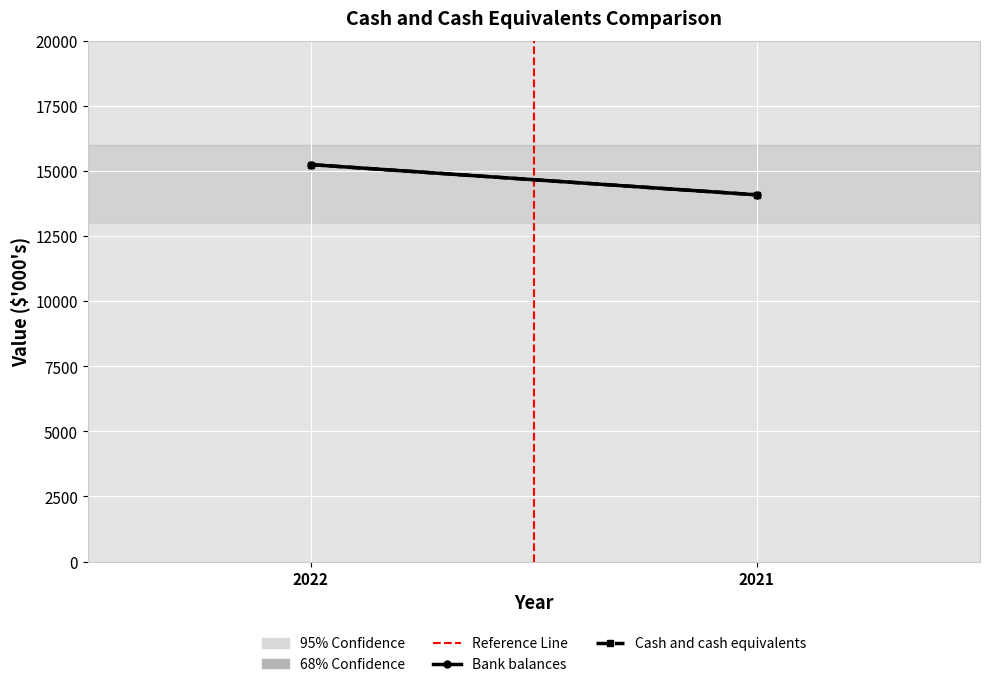

At which category does the chart reach its peak across all series?

2022